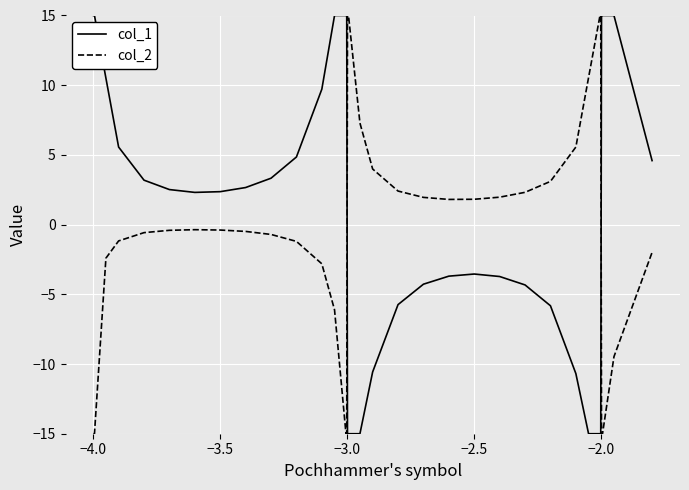

Rank the series by their average value, from highest to lowest.

col_1, col_2